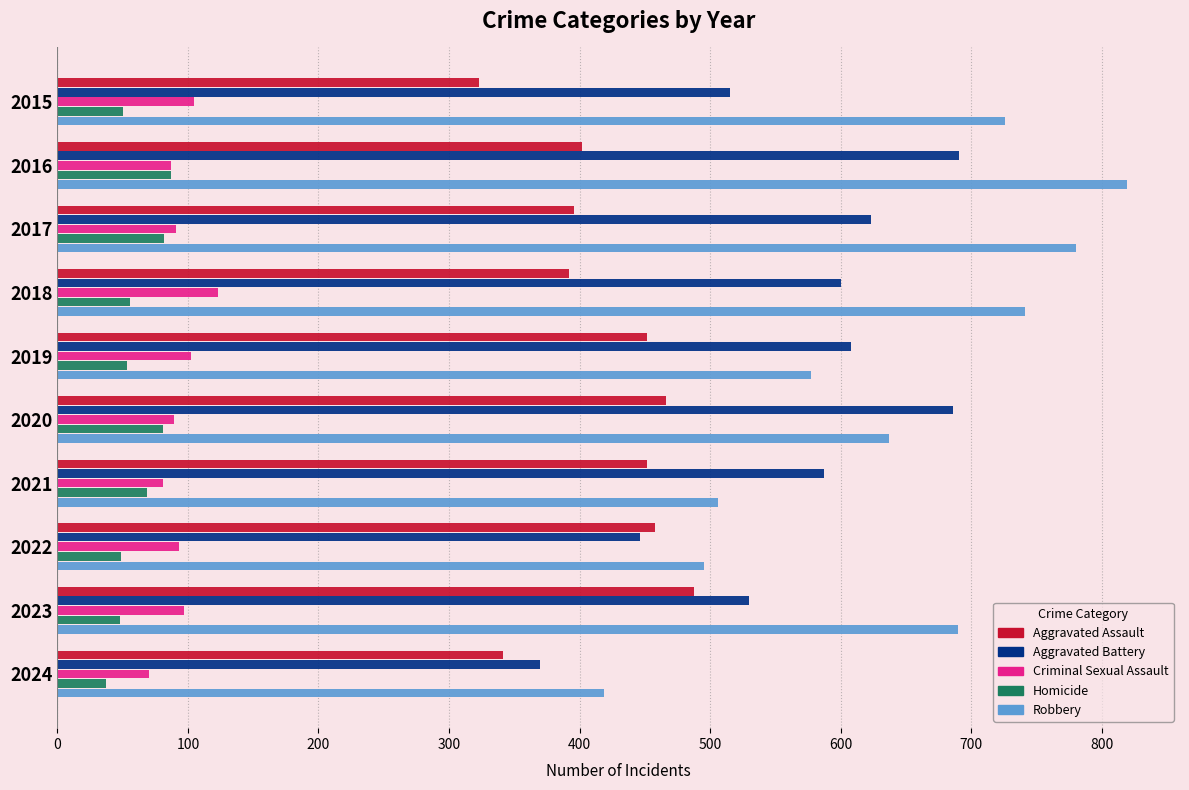

True or false: Robbery has a value of 329 at 2023.

False